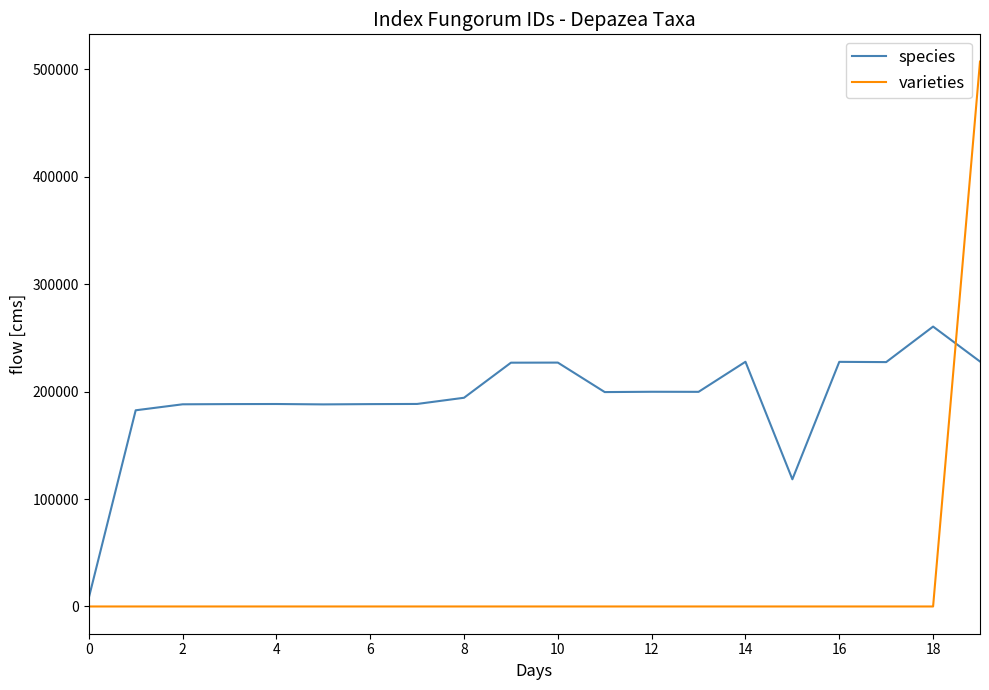

What is the difference between the maximum and minimum values in the varieties series?

507058